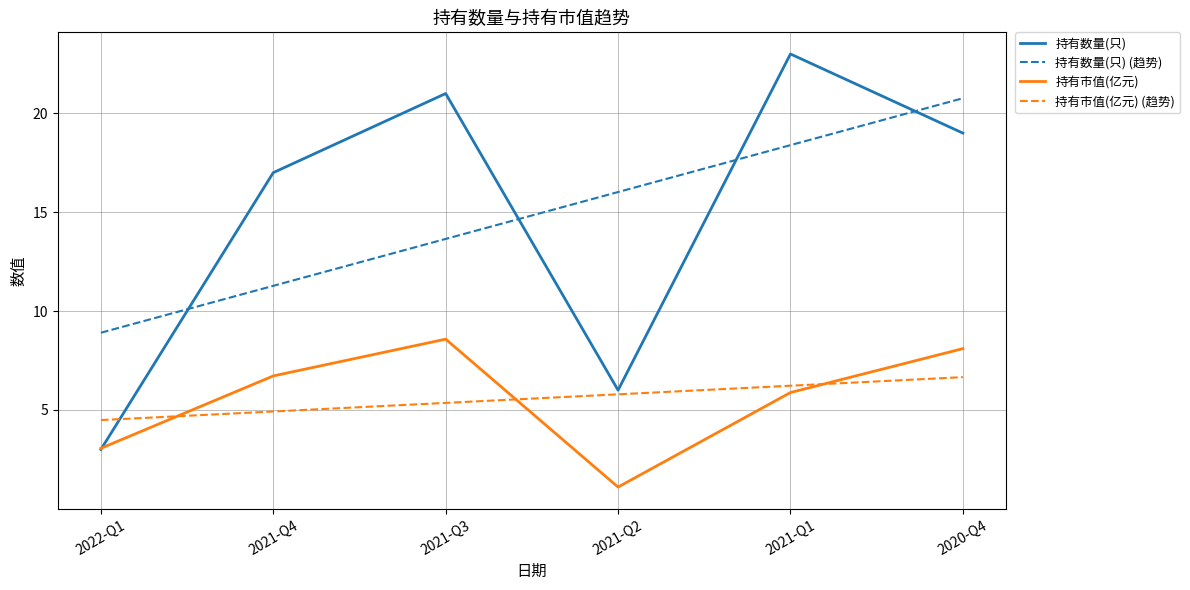

List the series in order of their peak value, highest first.

持有数量(只), 持有数量(只) (趋势), 持有市值(亿元), 持有市值(亿元) (趋势)